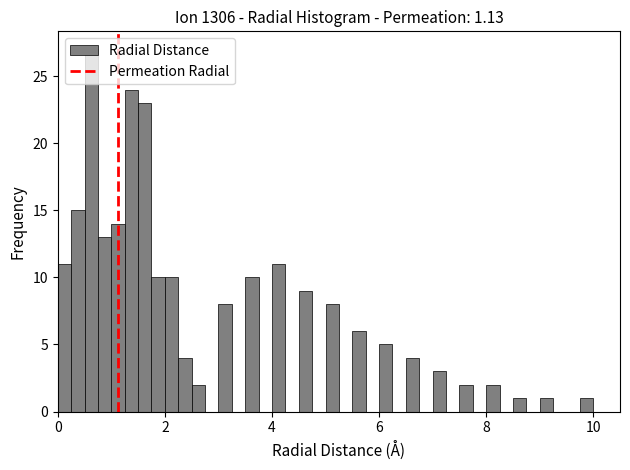

Around what value on the x-axis is the tallest bar? Give the approximate position of its centre, as read against the axis.

0.6